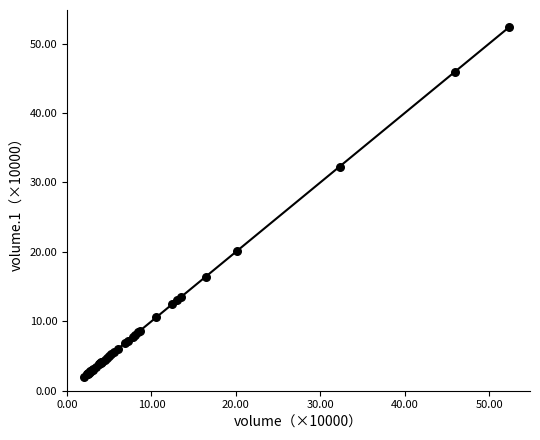

What Y value in the scatter plot is closest to 27?

32.3